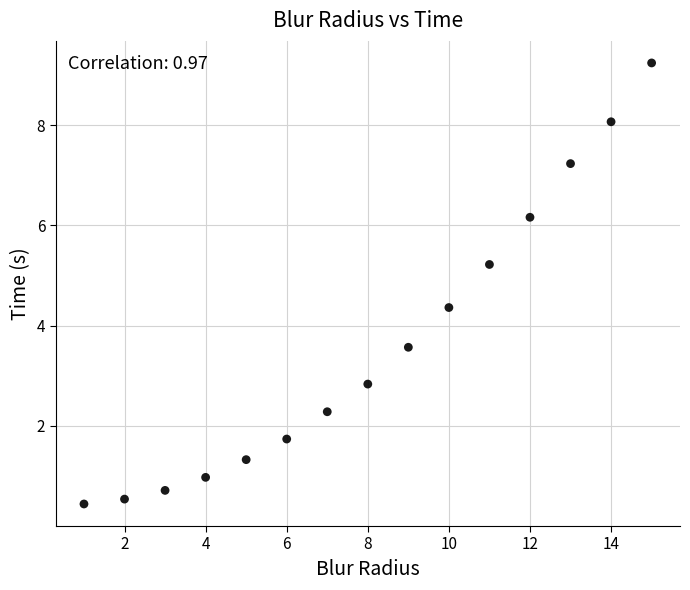

What is the range of Y values (max minus min)?

8.8